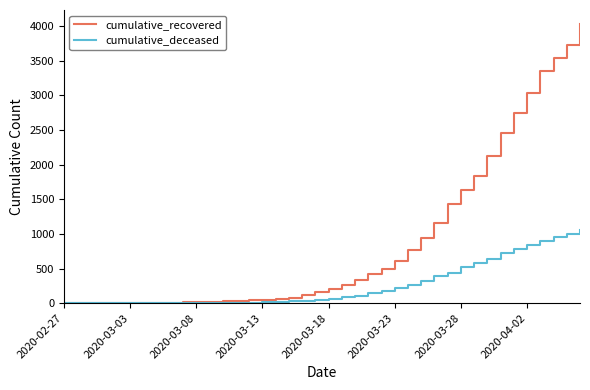

Which series has the largest range (max minus min)?

cumulative_recovered